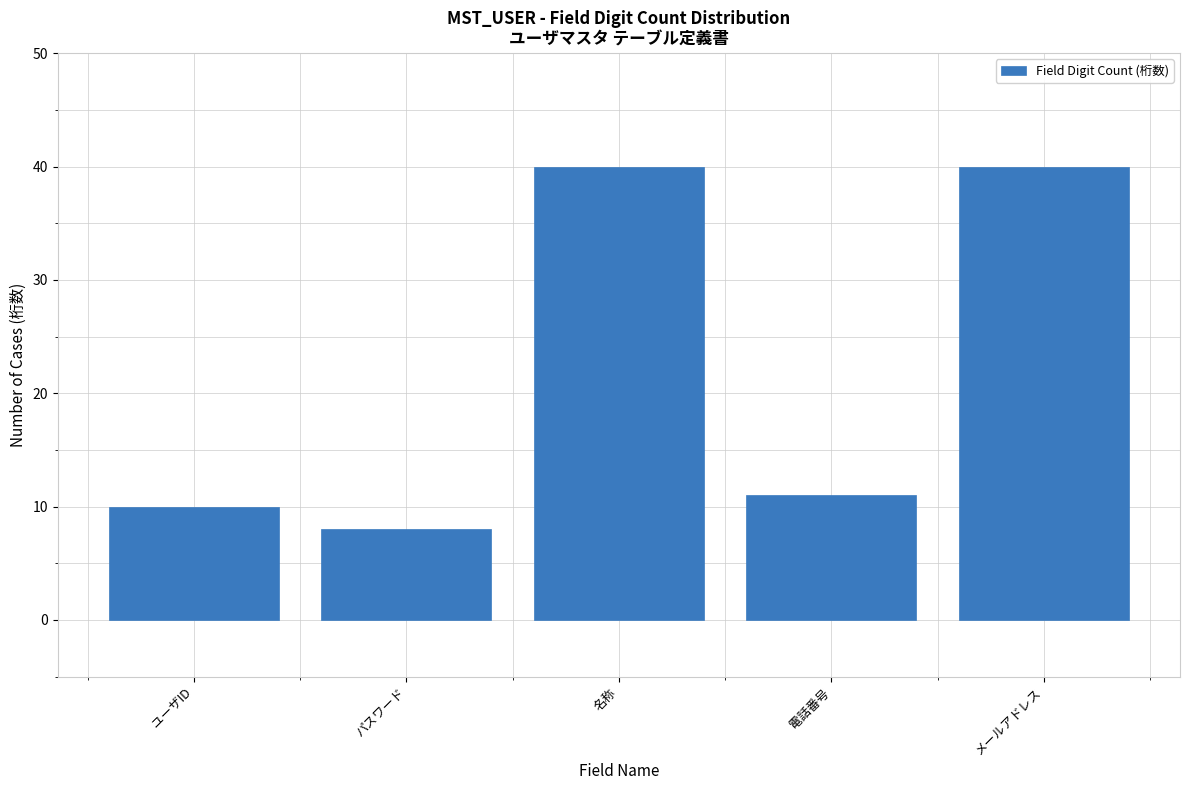

Reading left to right, what are all the values shown in this chart?

ユーザID=10	パスワード=8	名称=40	電話番号=11	メールアドレス=40